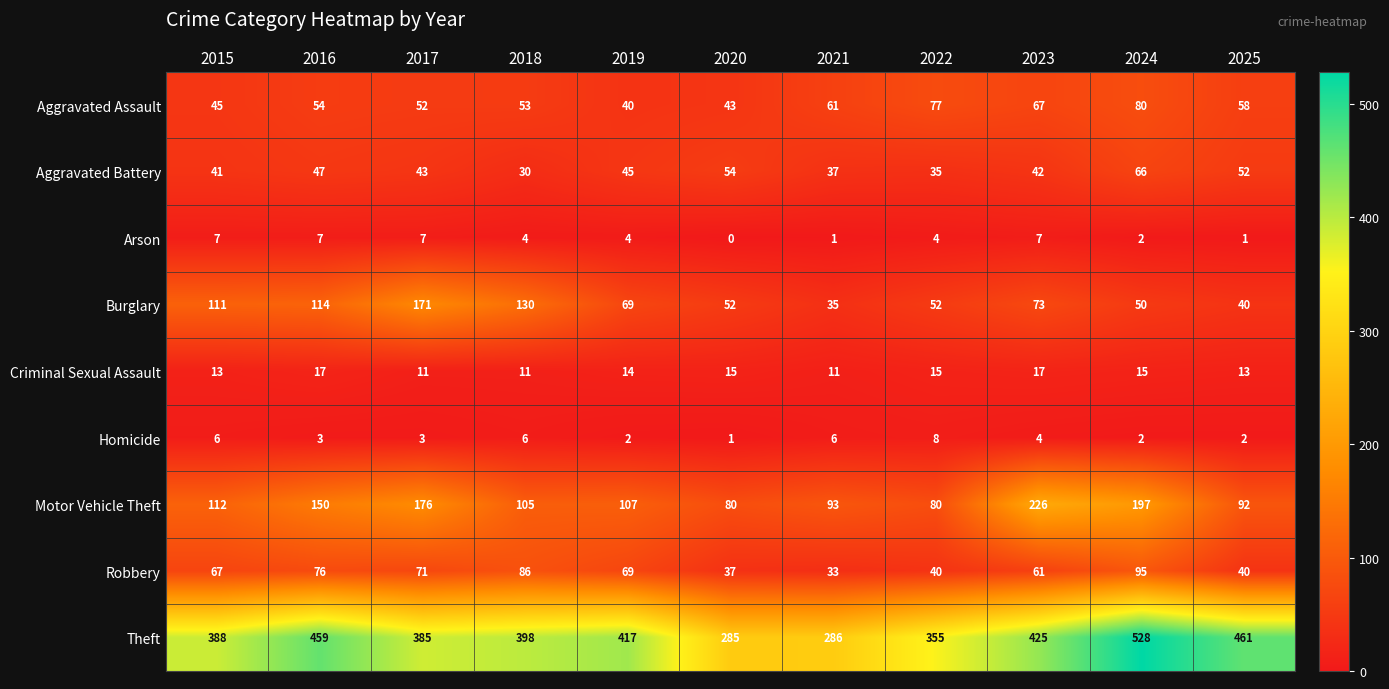

What value does the Homicide series have at 2023?

4